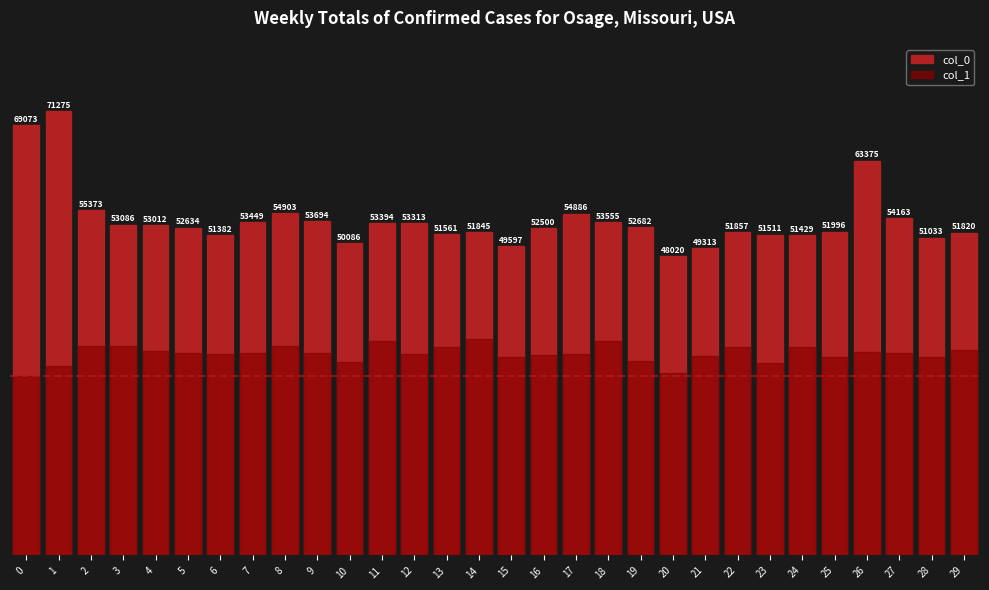

Which label corresponds to the largest value in the chart?

1